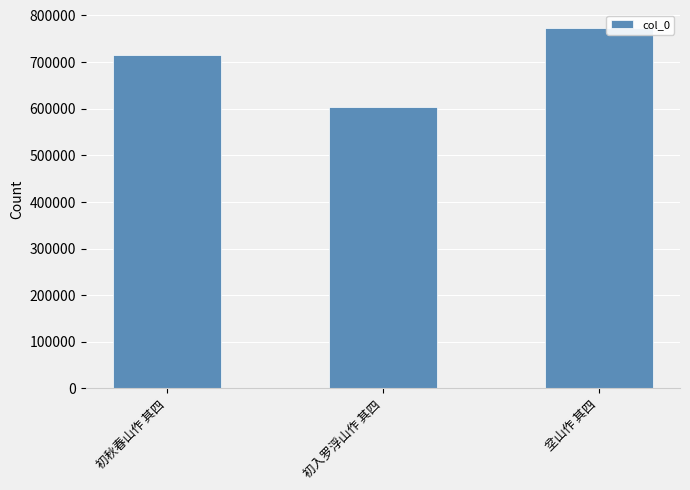

At which category does the chart reach its peak across all series?

坌山作 其四